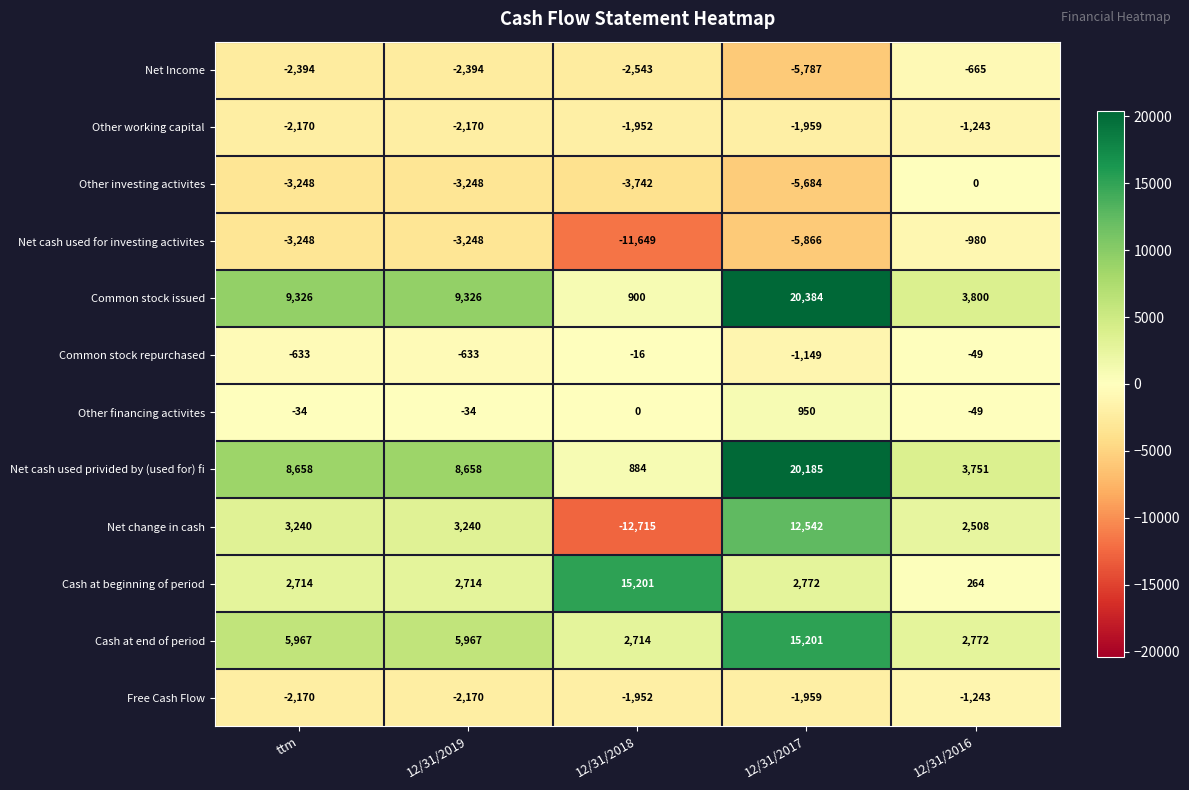

What is the maximum value shown in the chart?

20384